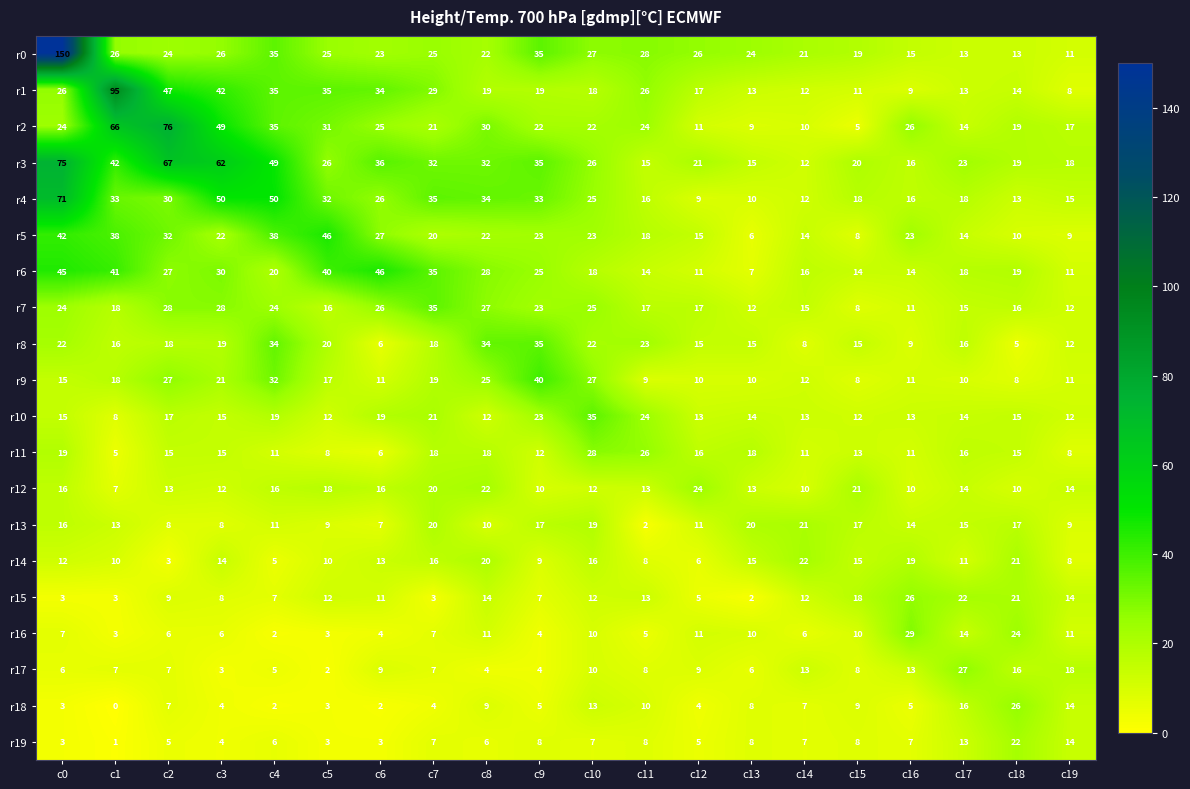

What is the total value across all series at c1?

450